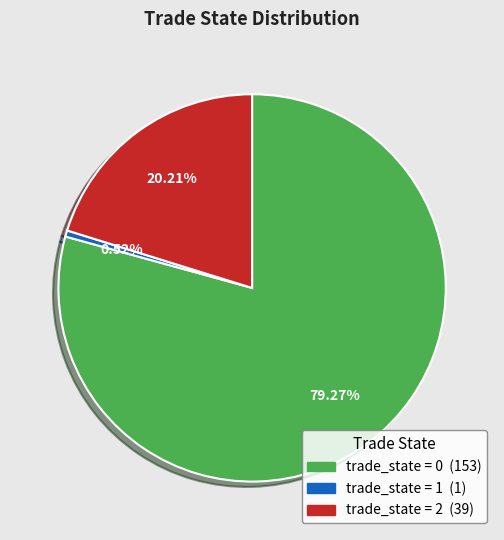

How many segments does this pie chart have?

3